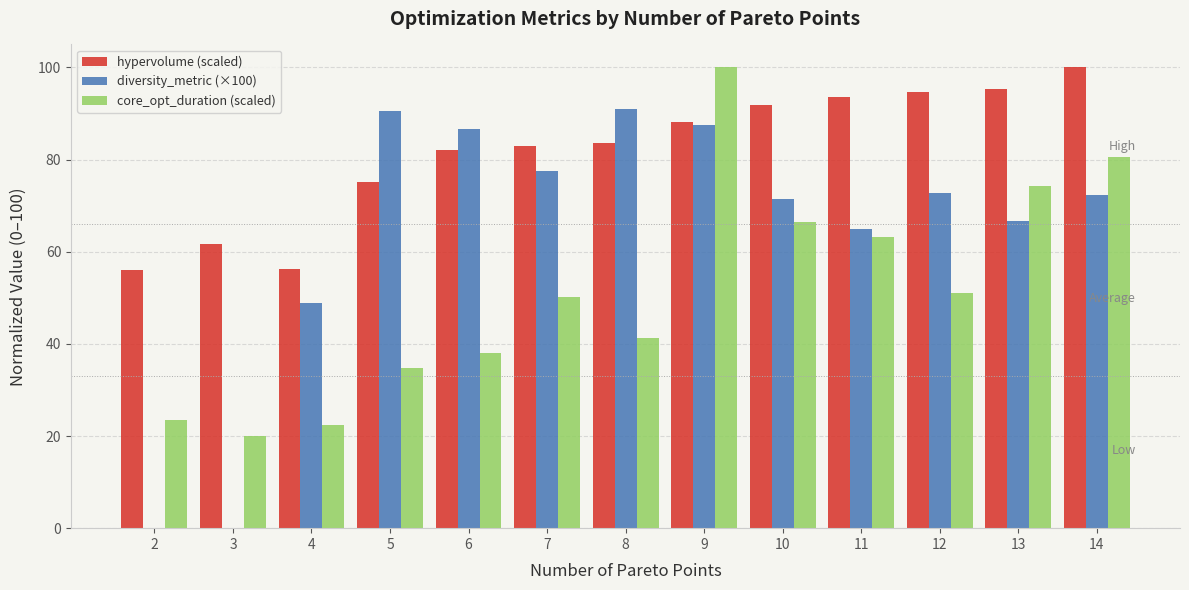

Are the bars grouped side by side (vs. stacked)?

Yes